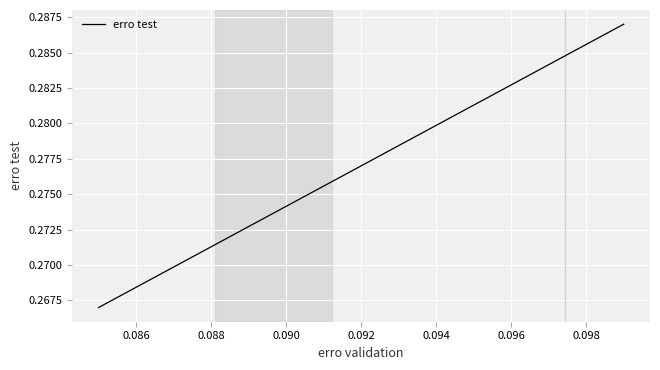

How many lines are shown in the chart?

1